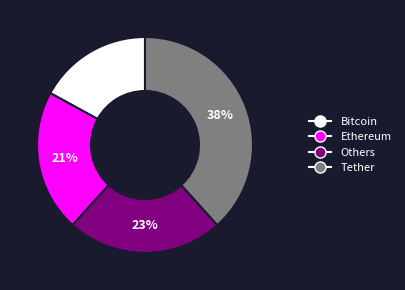

To the nearest percent, what is the difference between the largest and smallest slice percentages?

21%